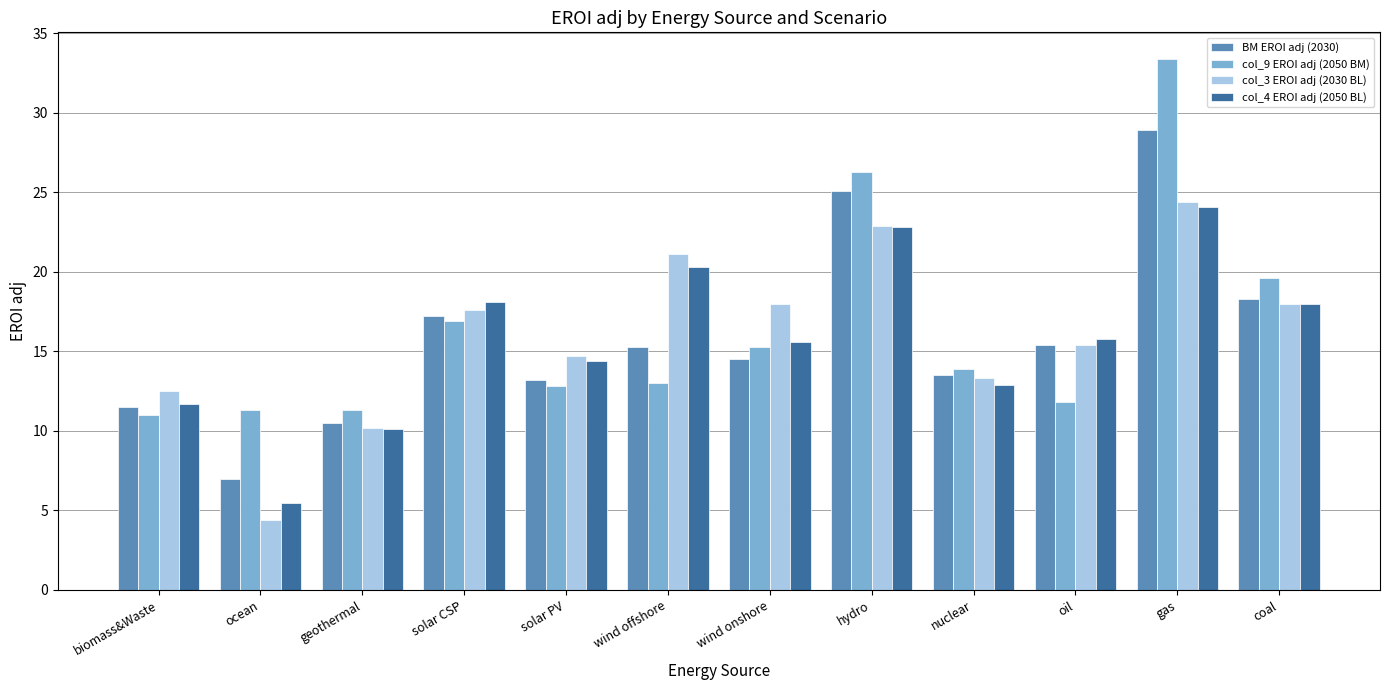

The value of BM EROI adj (2030) at coal is 18.3. True or false?

True